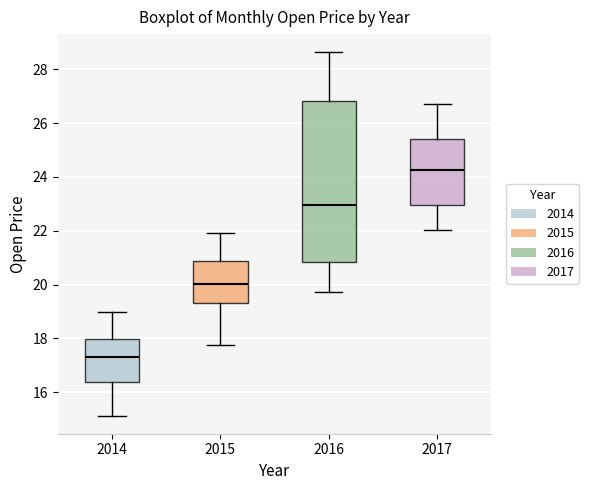

Which box's median line is the highest?

2017